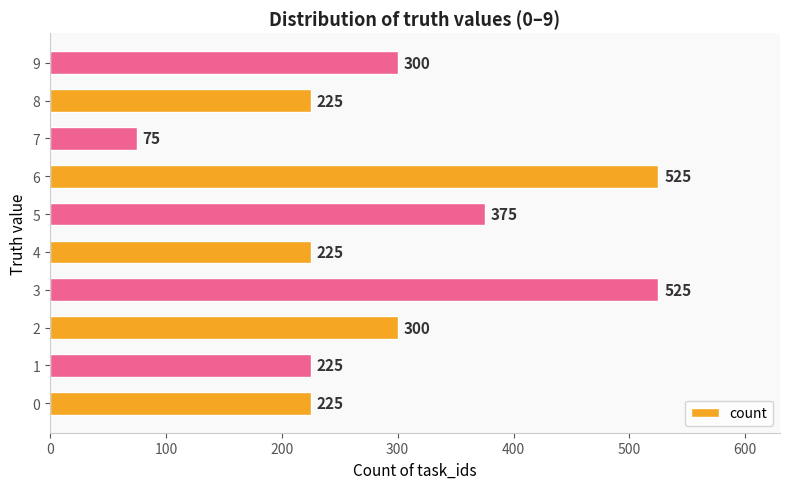

Count the values in the range 225 to 375.

7